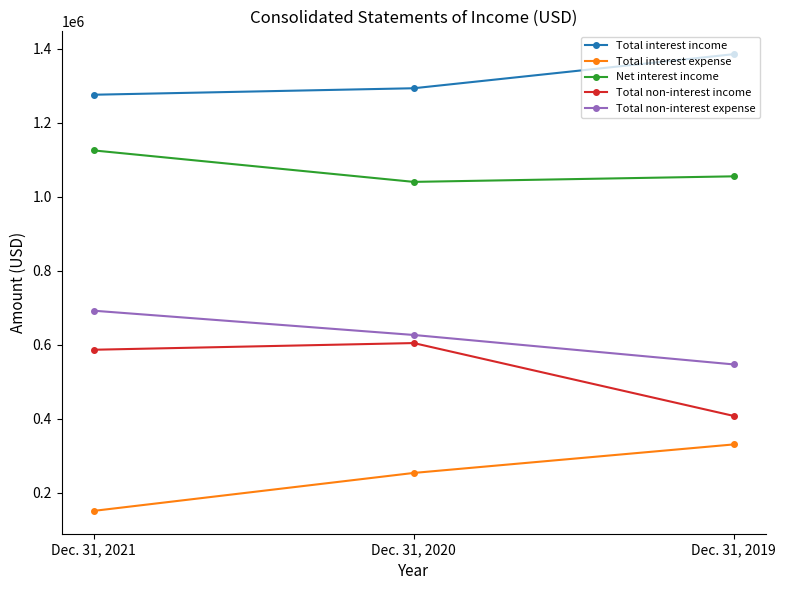

What is the difference between the highest and lowest values at Dec. 31, 2021?

1124957